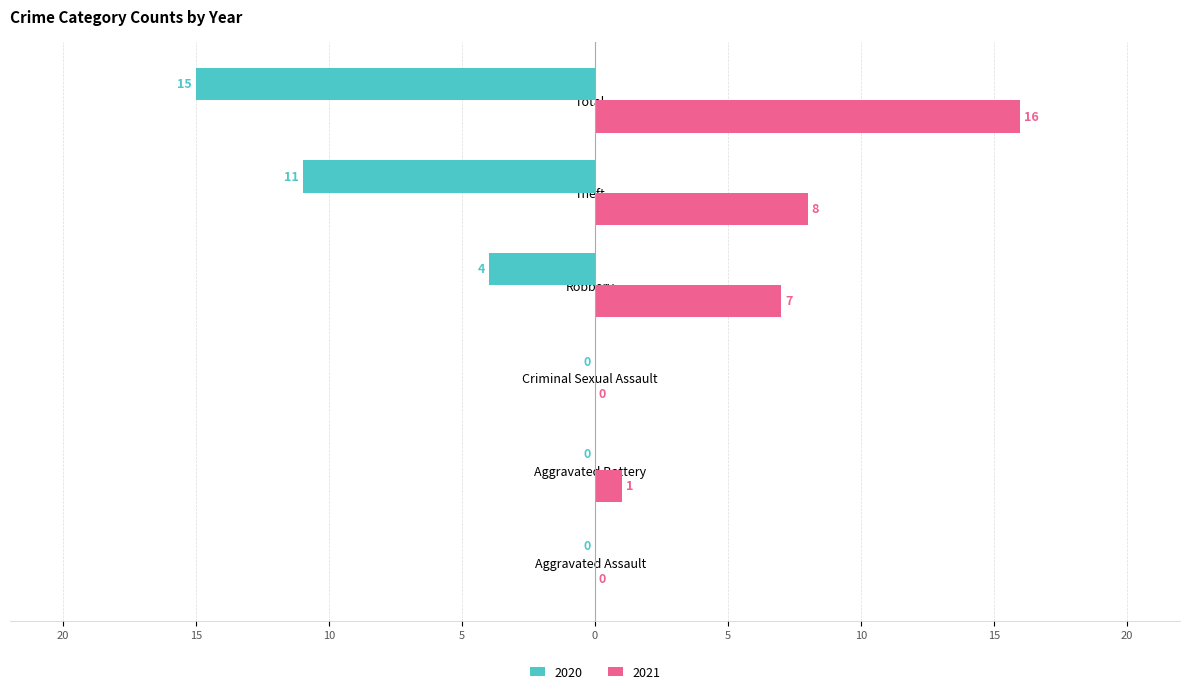

What is the difference between the maximum and second lowest values in the 2020 series?

11